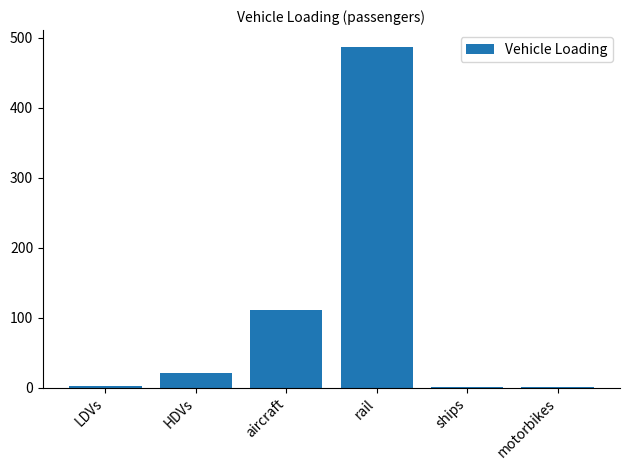

The chart shows a value of 759.3 at rail. True or false?

False